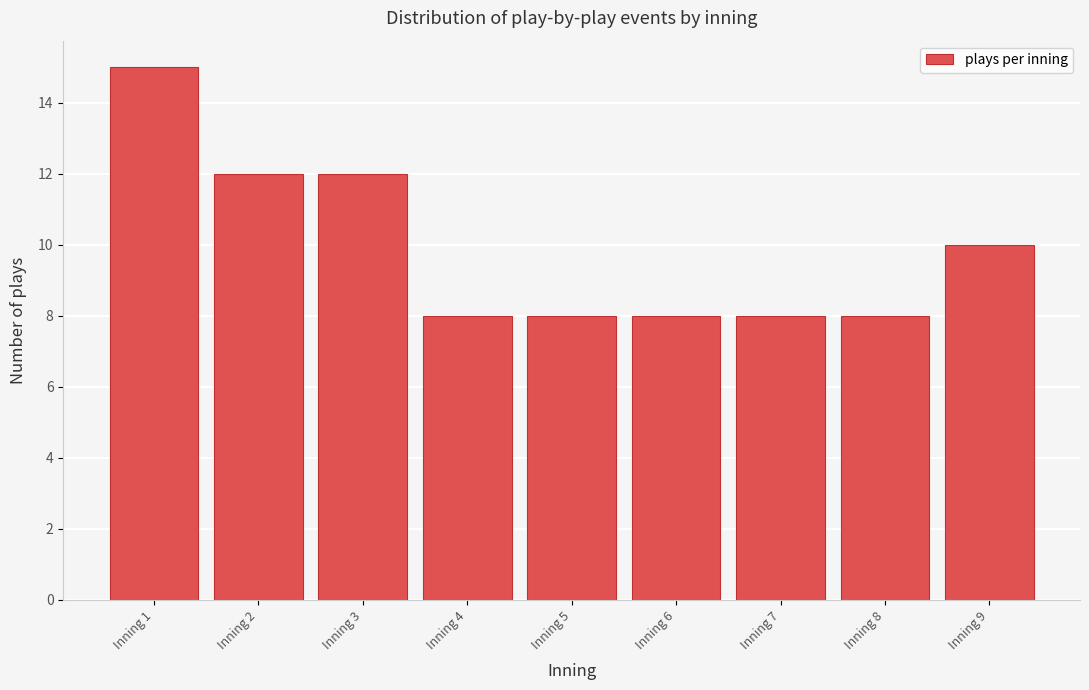

Reading right to left, what are all the values shown in this chart?

10	8	8	8	8	8	12	12	15